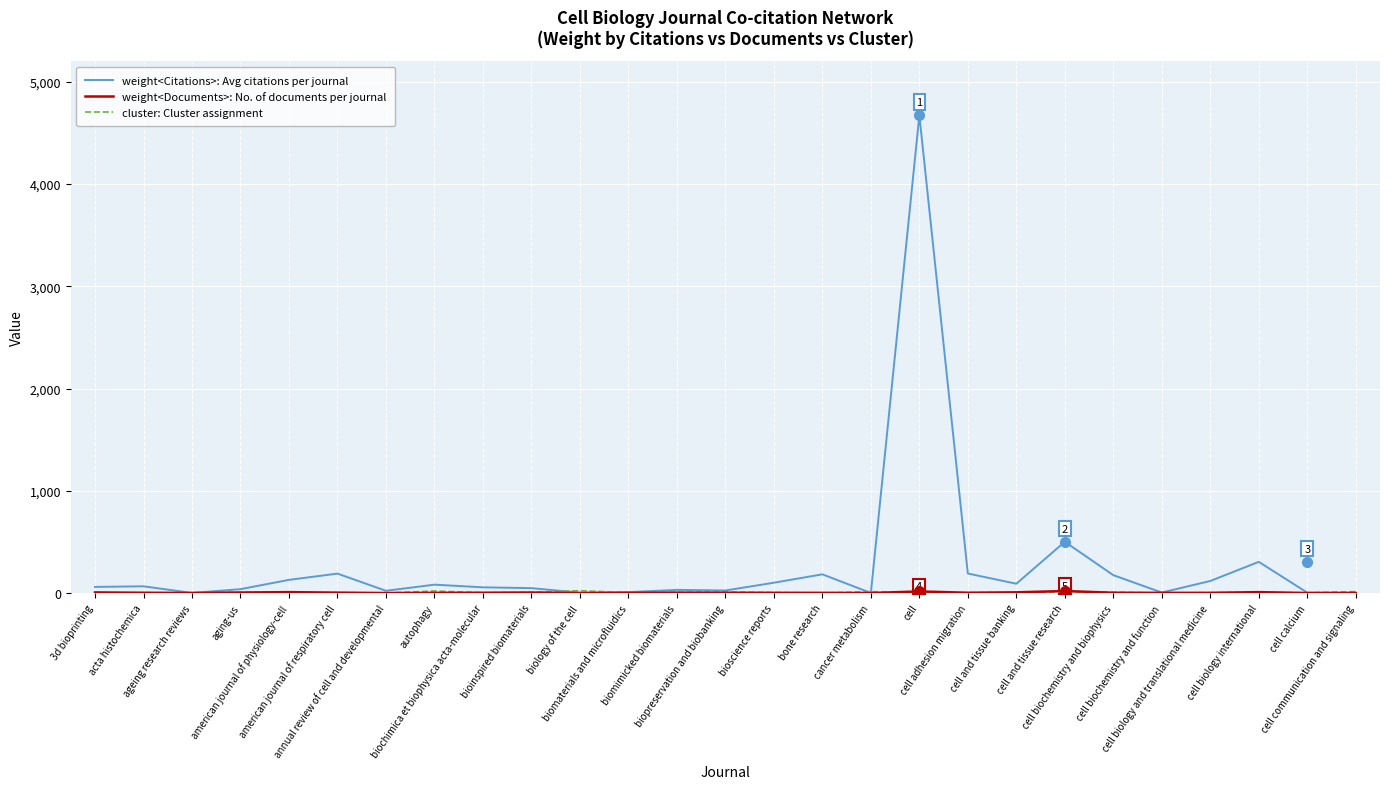

What is the greatest value displayed?

4670